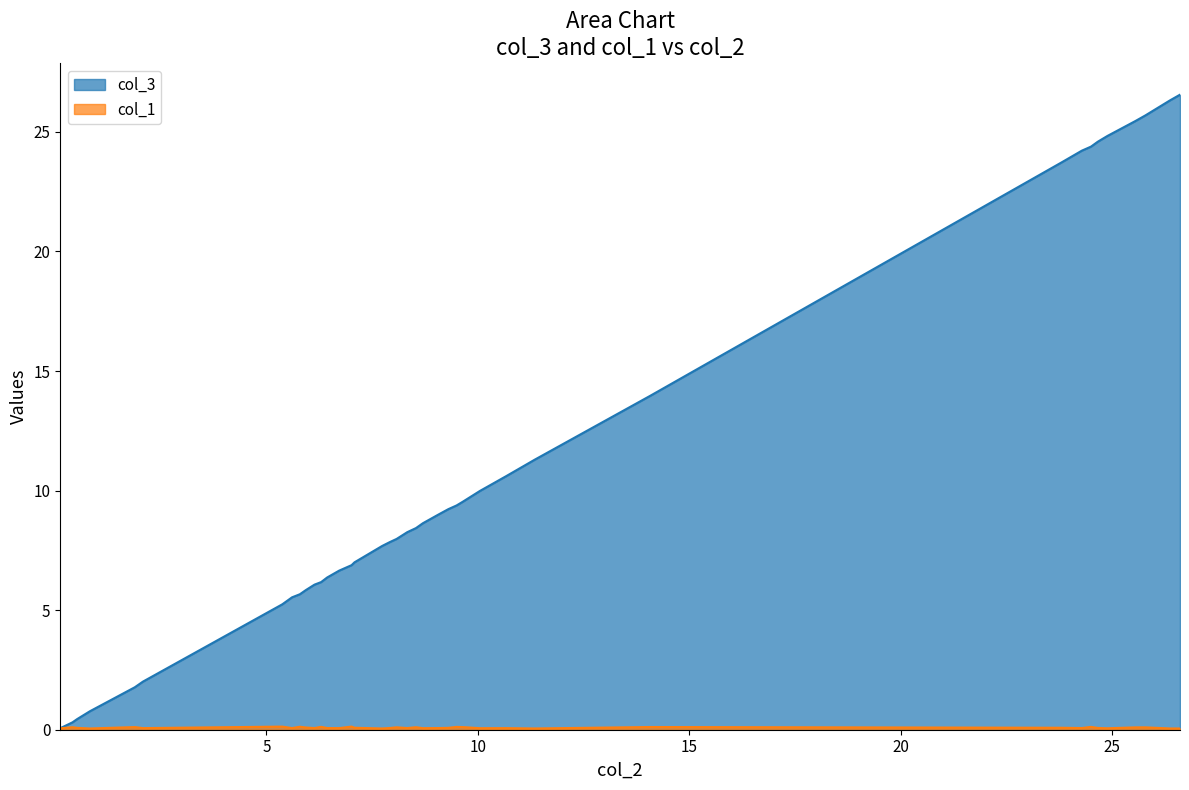

Which series has the largest range (max minus min)?

col_3